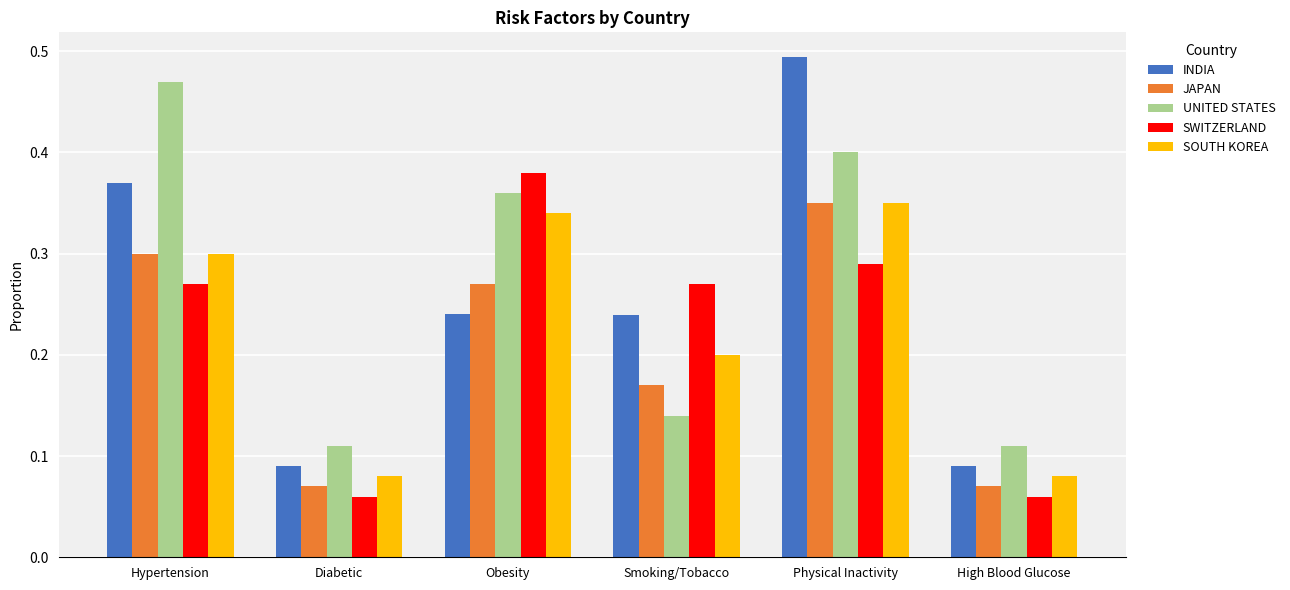

Count the INDIA values in the range 0 to 1.

6